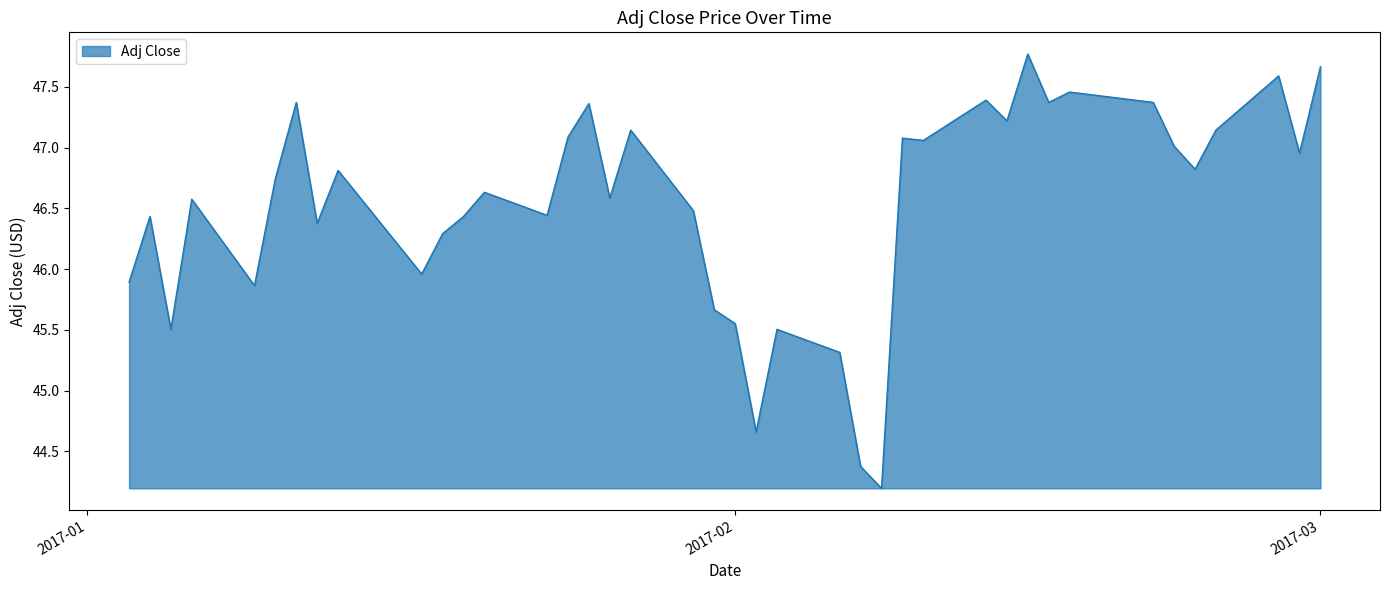

What is the maximum value shown in the chart?

47.8